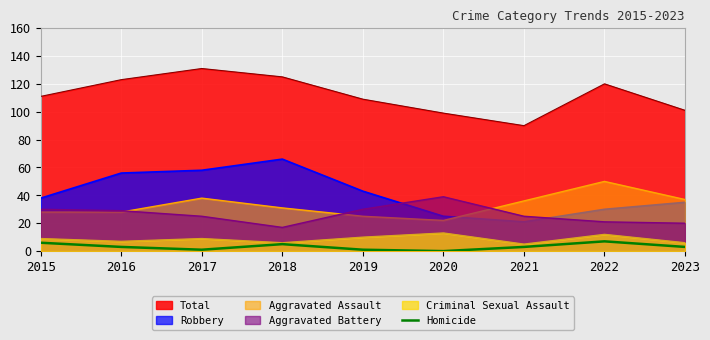

What is the difference between the highest and lowest values at 2020?

99